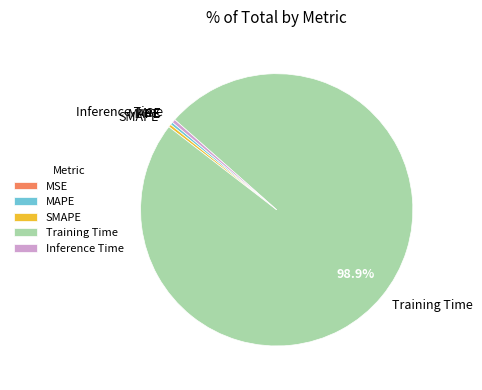

Do Inference Time and Training Time together represent more than half of the pie?

Yes